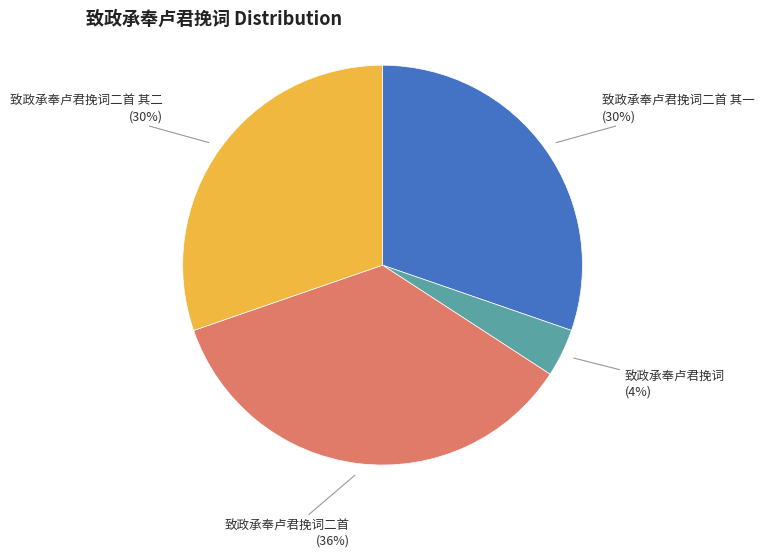

Is there a majority slice in this chart?

No